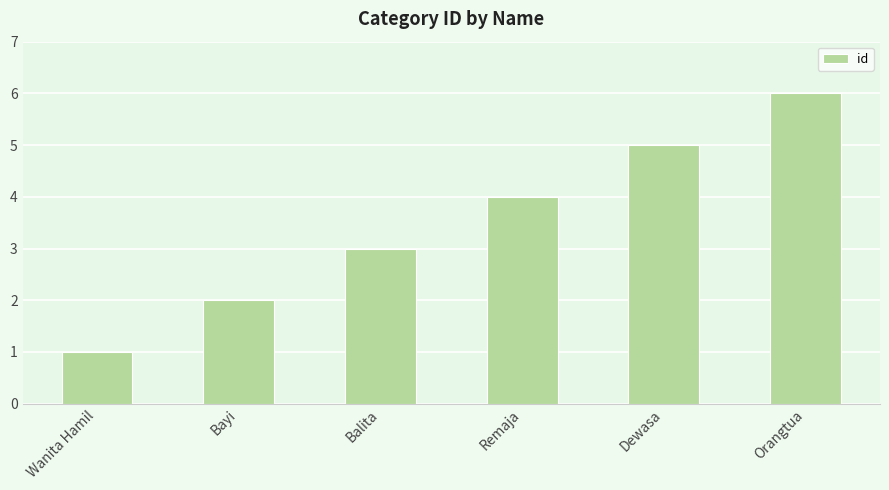

At which category does the chart reach its peak across all series?

Orangtua